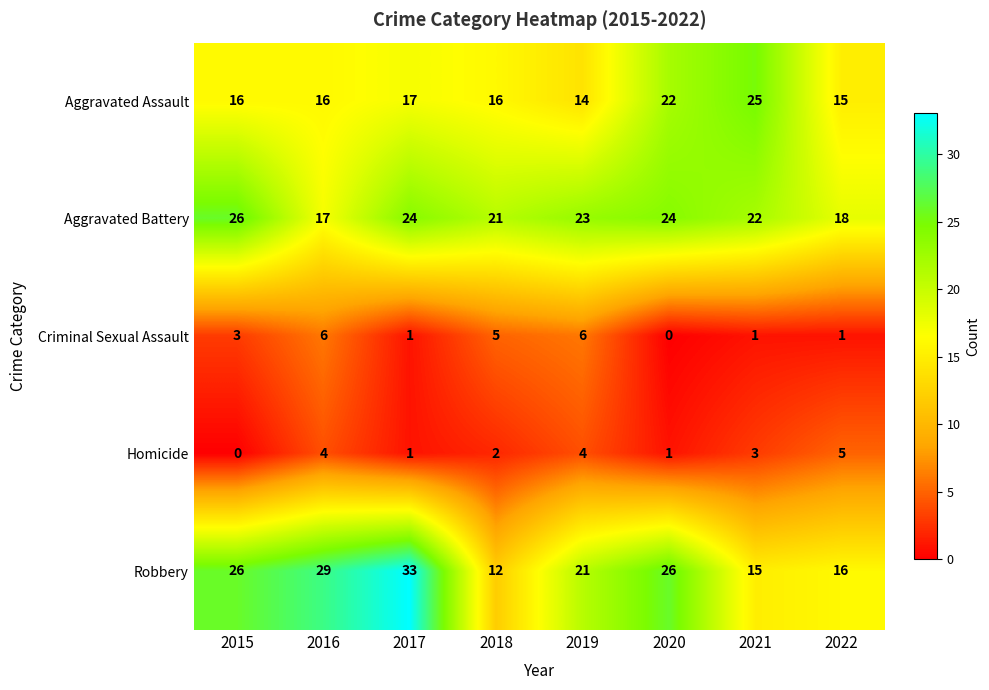

What is the greatest value displayed?

33